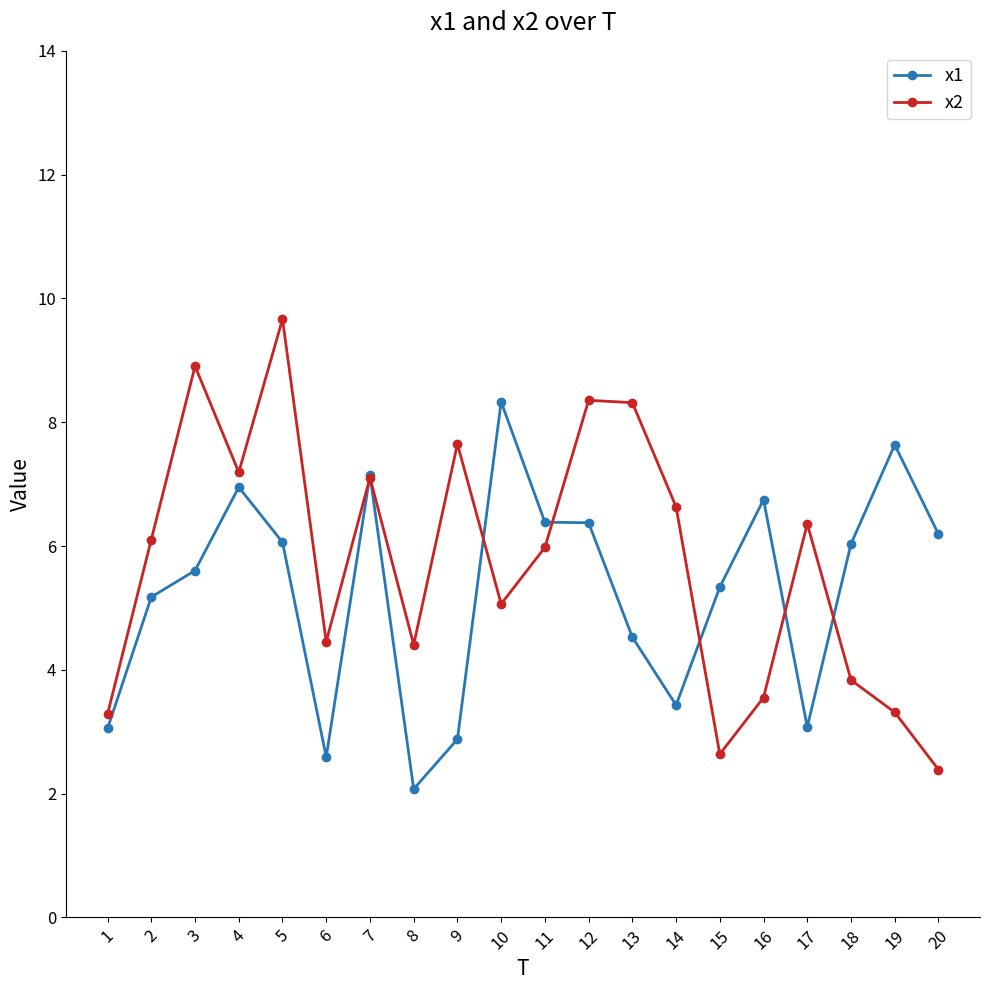

True or false: x1 and x2 cross at least once.

True